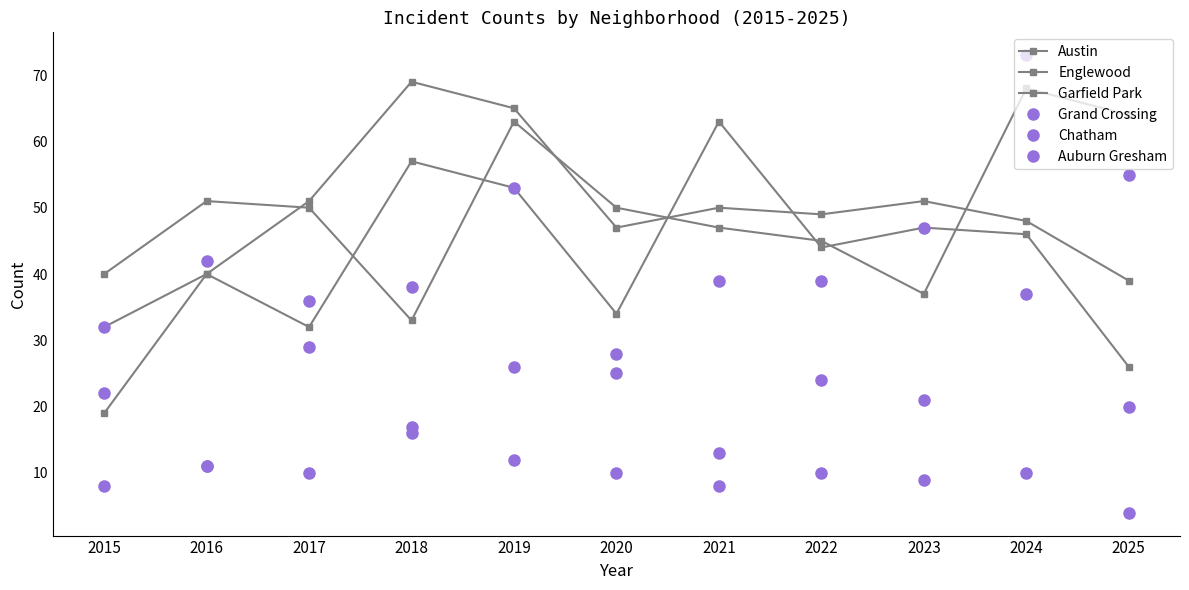

What is the maximum value shown in the chart?

73